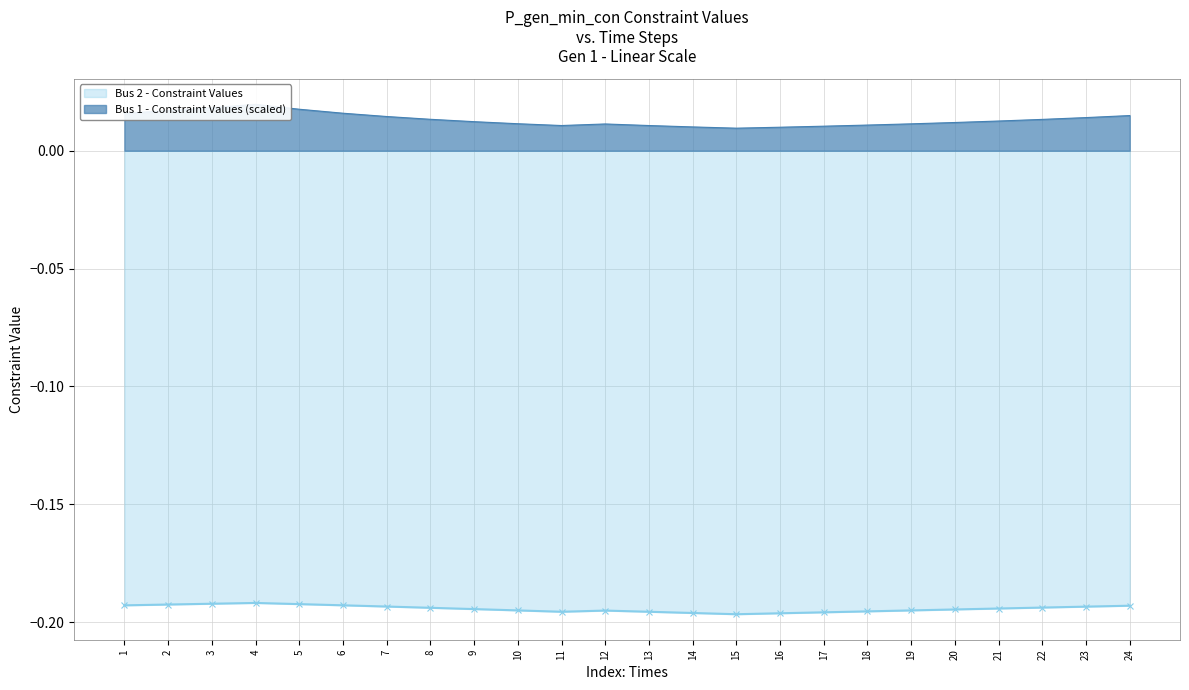

List the labels in order of Bus 1 (Constraint Values) value, largest first.

4, 3, 5, 2, 6, 1, 24, 7, 23, 8, 22, 21, 9, 20, 10, 19, 12, 18, 11, 13, 17, 14, 16, 15